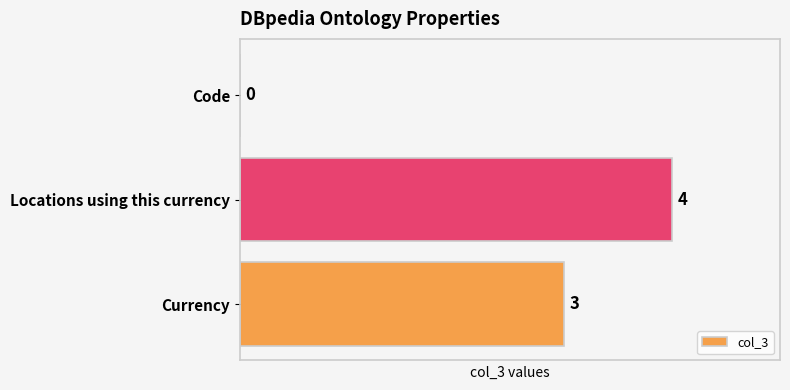

Where is the data nearest to the value 2?

Currency